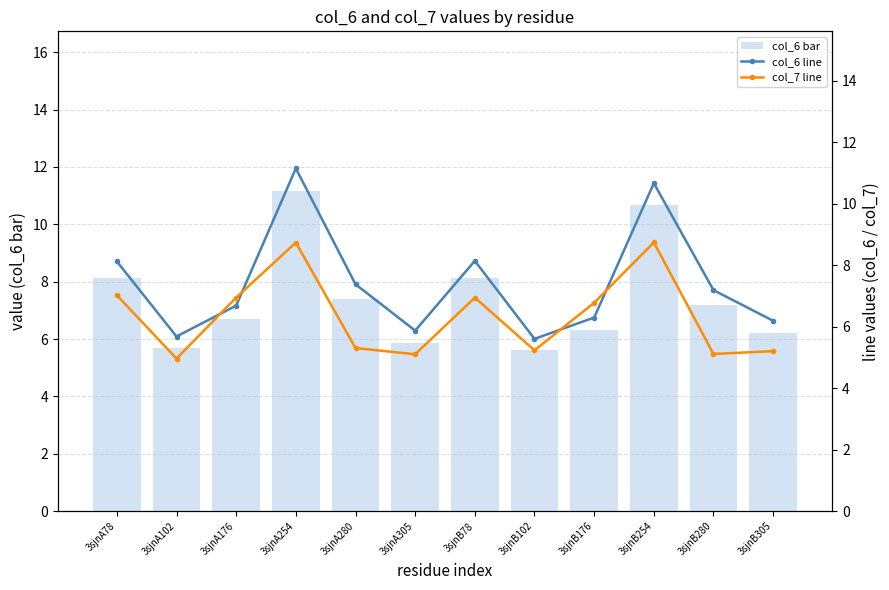

What is the difference between the highest and lowest values at 3sjnA78?

1.1